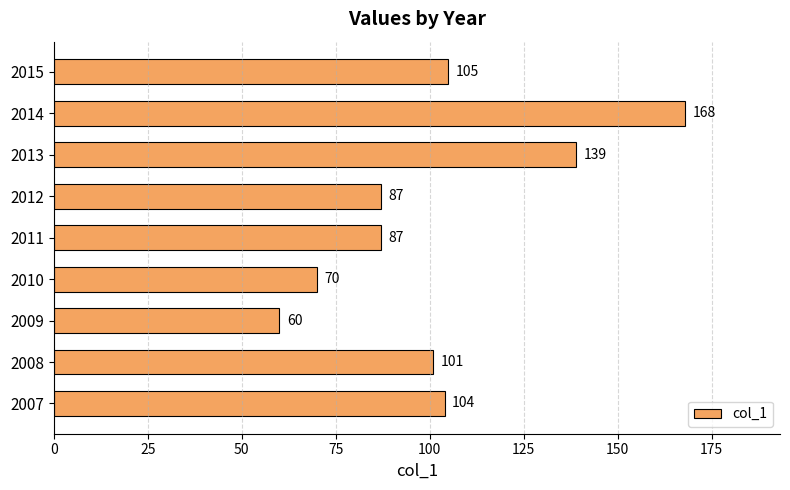

Reading bottom to top, extract all data points from this chart.

104	101	60	70	87	87	139	168	105